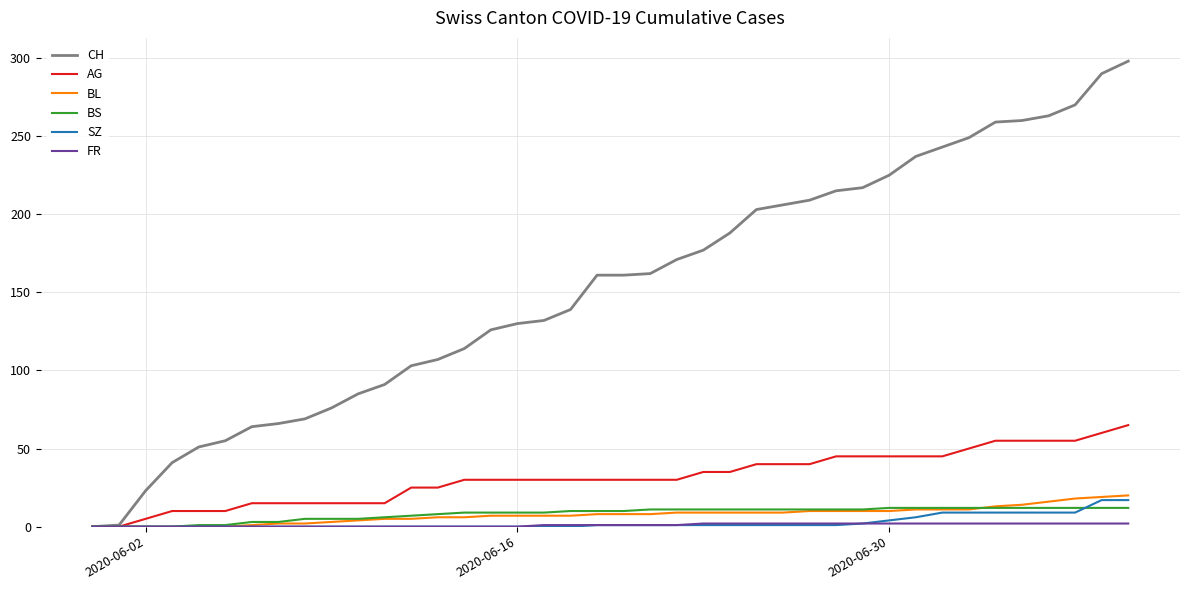

What is the maximum value shown in the chart?

298